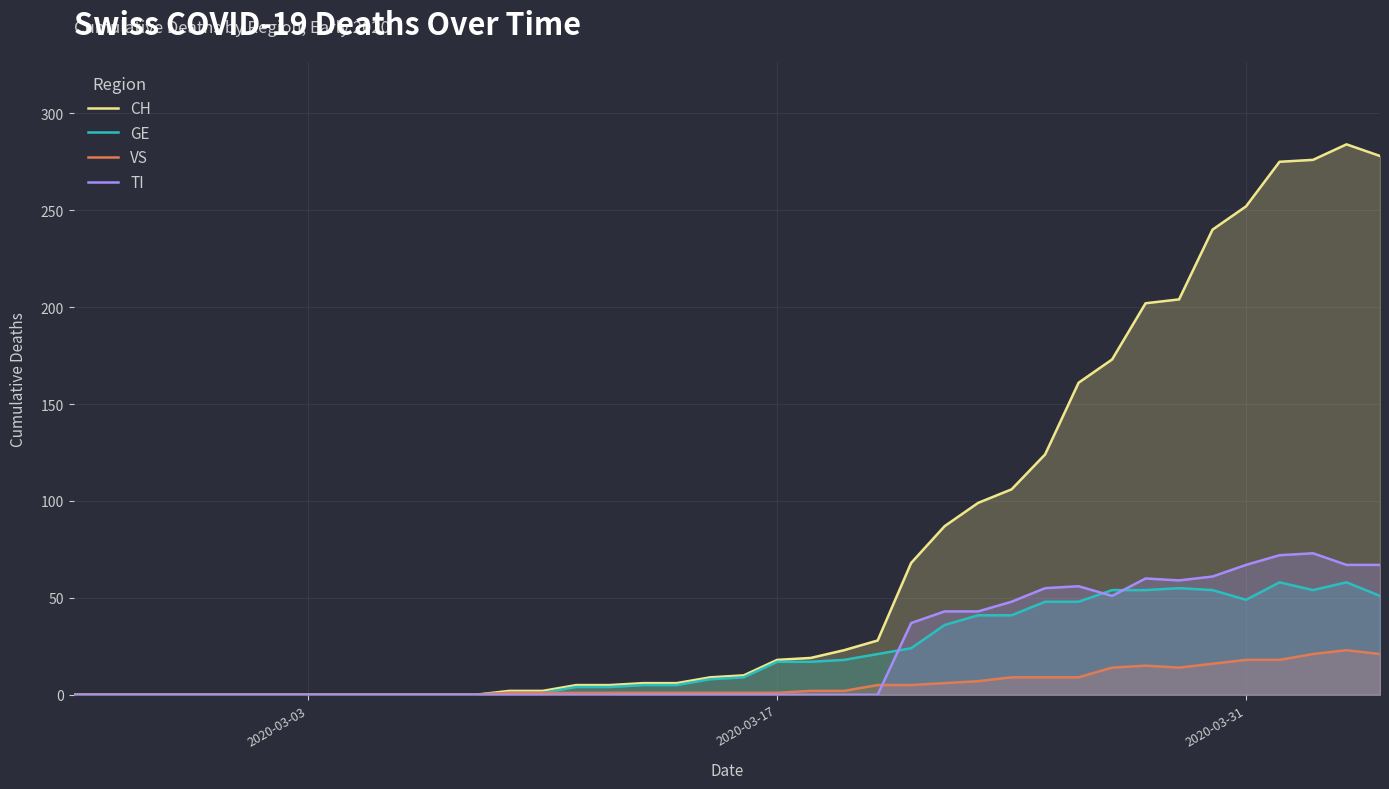

True or false: VS has a value of 1 at 2020-03-17.

True